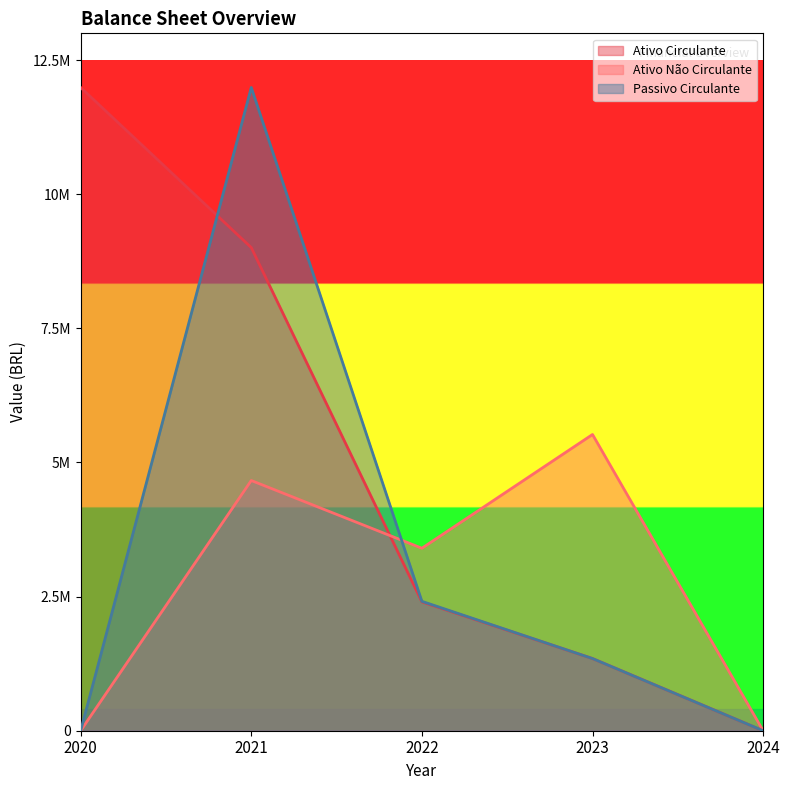

How many distinct data groups are displayed?

3